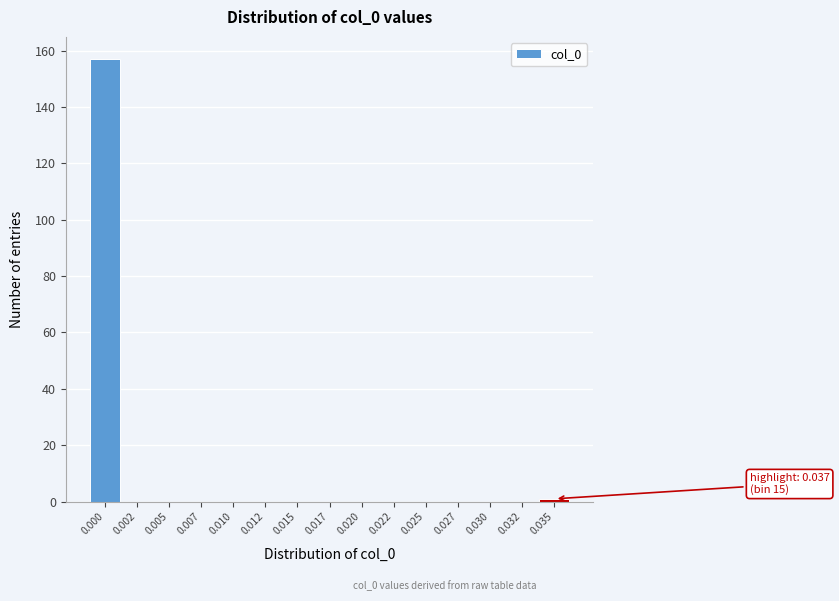

Reading right to left, what are all the values shown in this chart?

0.035=1	0.032=0	0.030=0	0.027=0	0.025=0	0.022=0	0.020=0	0.017=0	0.015=0	0.012=0	0.010=0	0.007=0	0.005=0	0.002=0	0.000=157